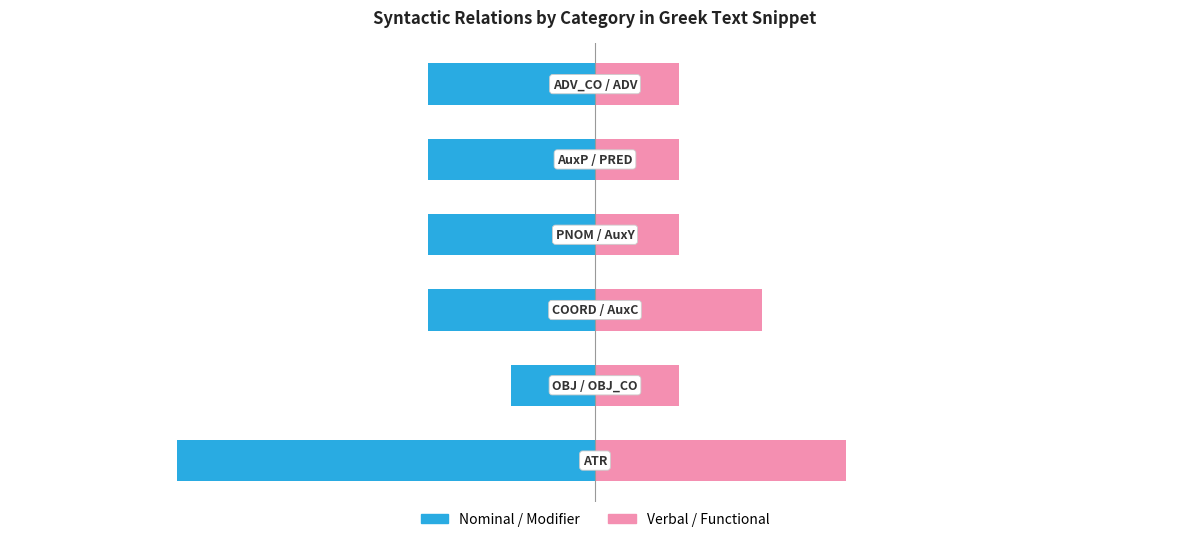

What is the value of the Nominal / Modifier bar at the 5th from the left?

-2